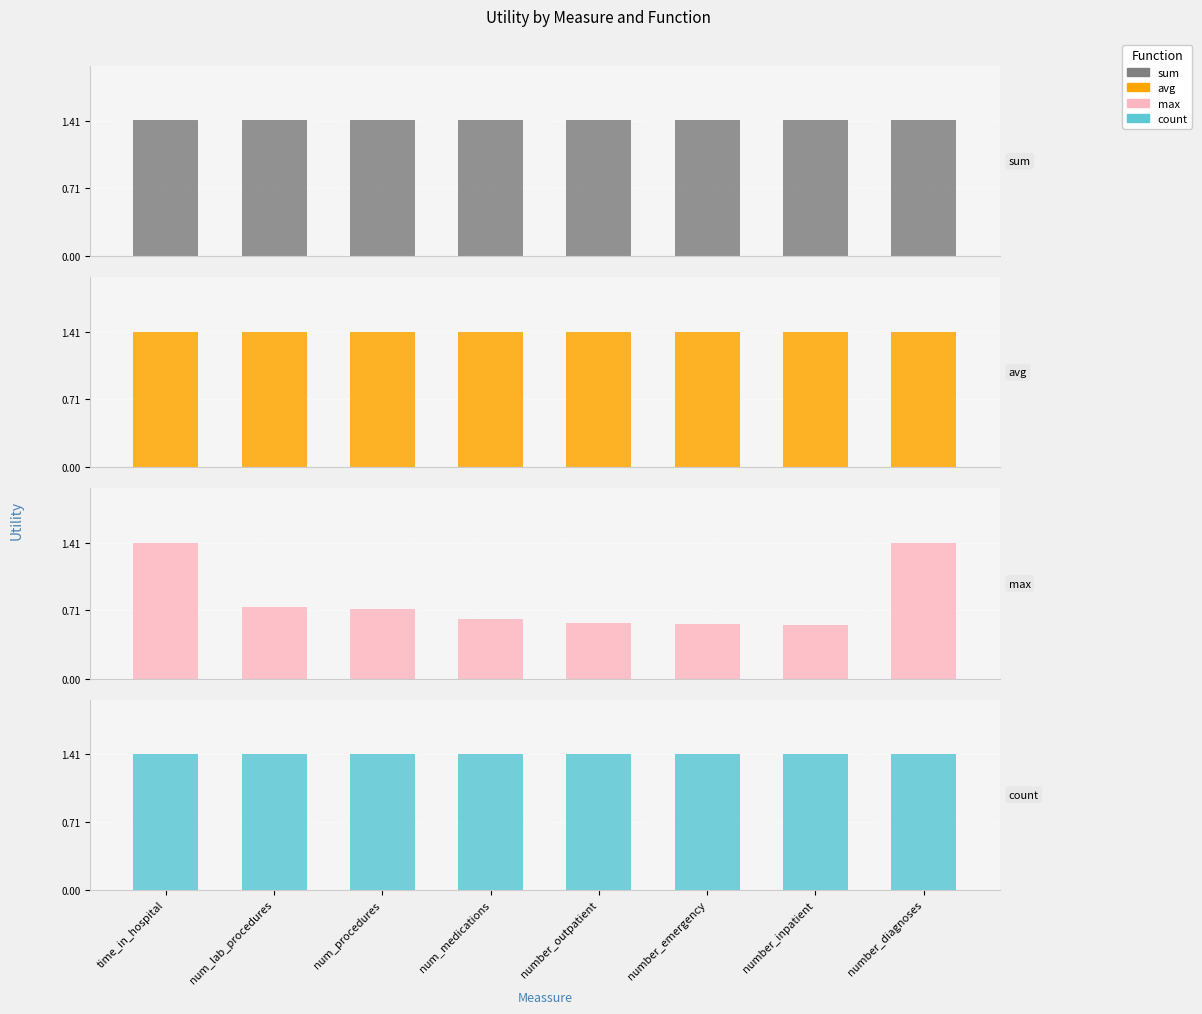

What is the value of the avg bar at the 1st from the left?

1.4